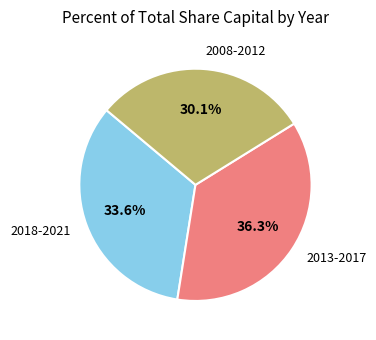

Is there any slice that represents more than half of the pie?

No